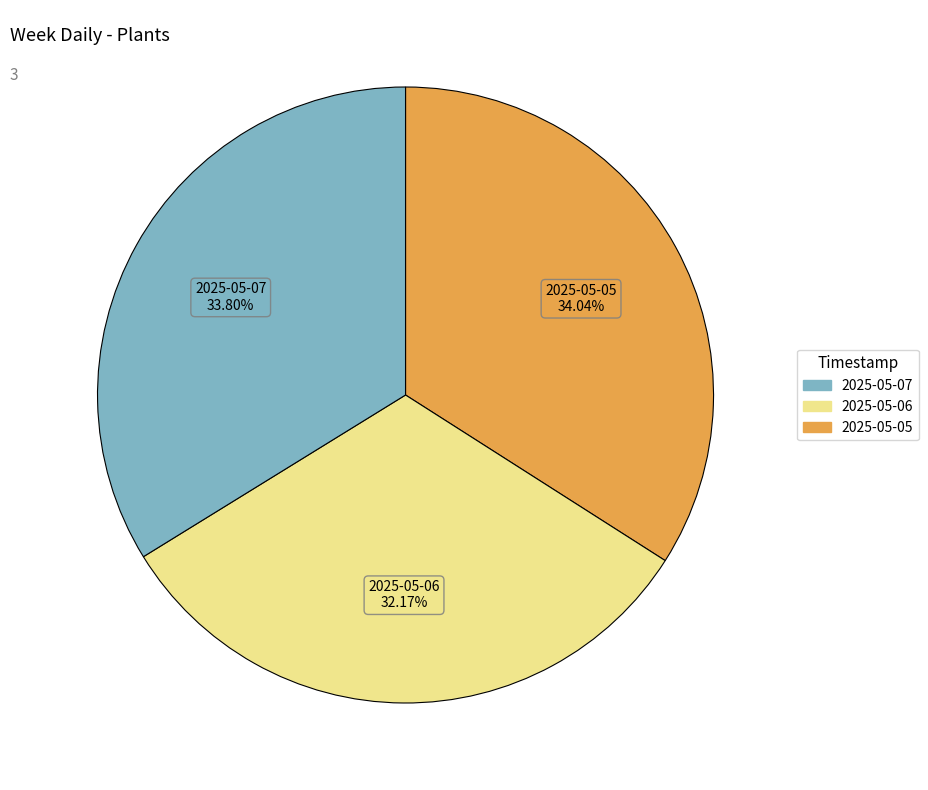

Is there a majority slice in this chart?

No